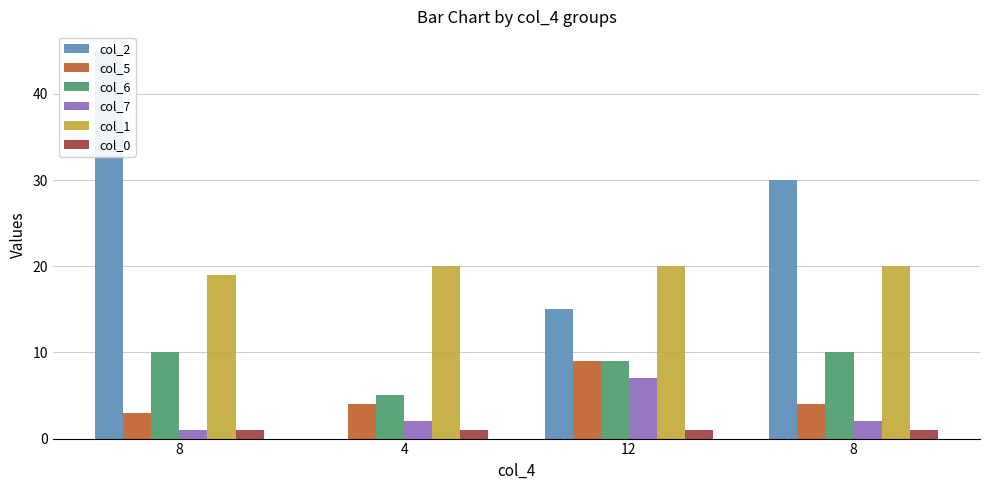

What is the difference between the maximum and minimum values in the col_5 series?

6